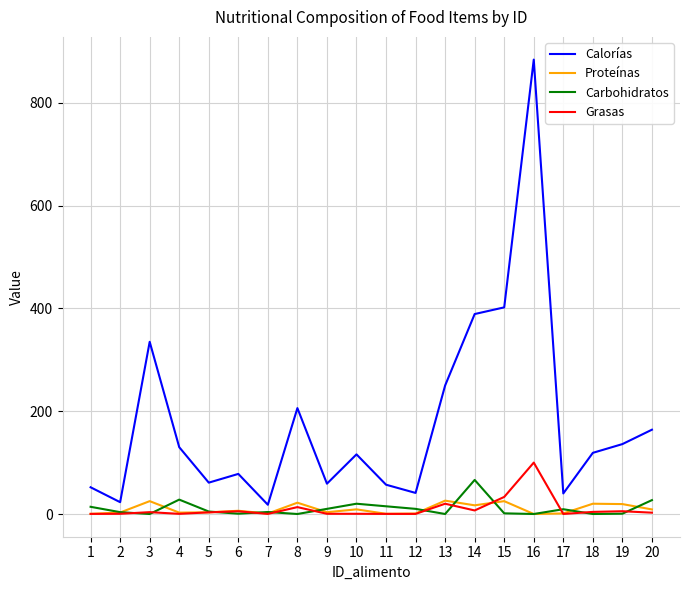

What is the highest value of the Calorías series?

884.0